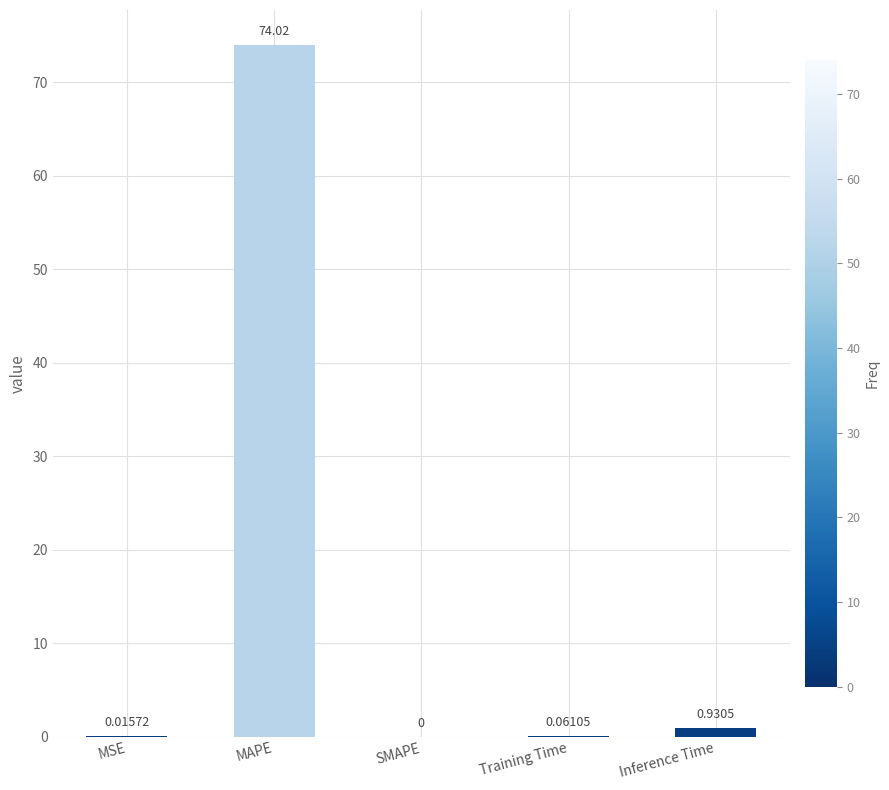

What is the sum of all values?

75.0